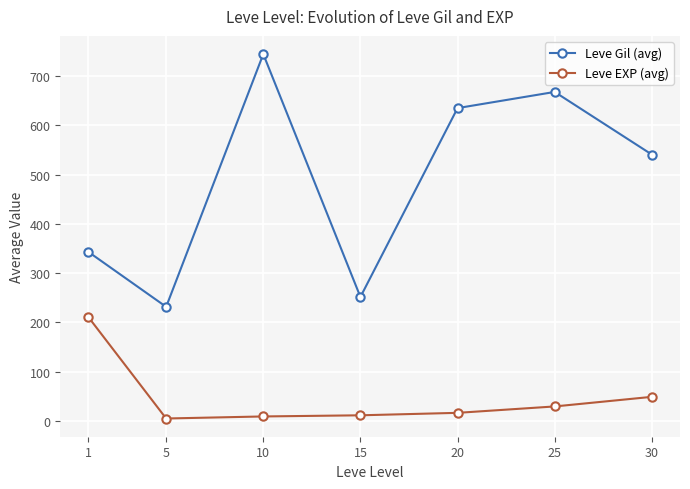

At which category is the sum across all series the highest?

10